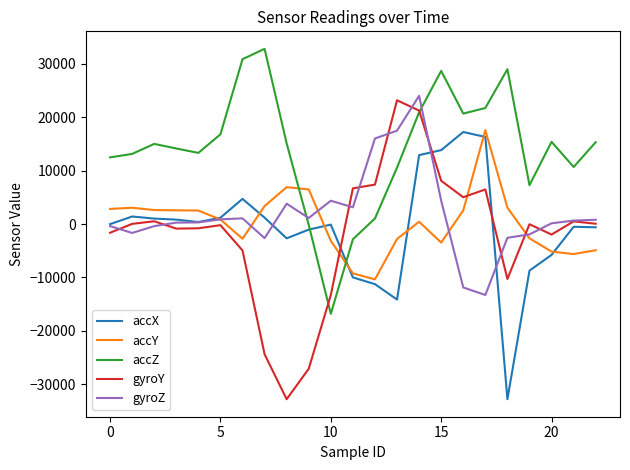

What is the sum of all gyroZ values?

43553